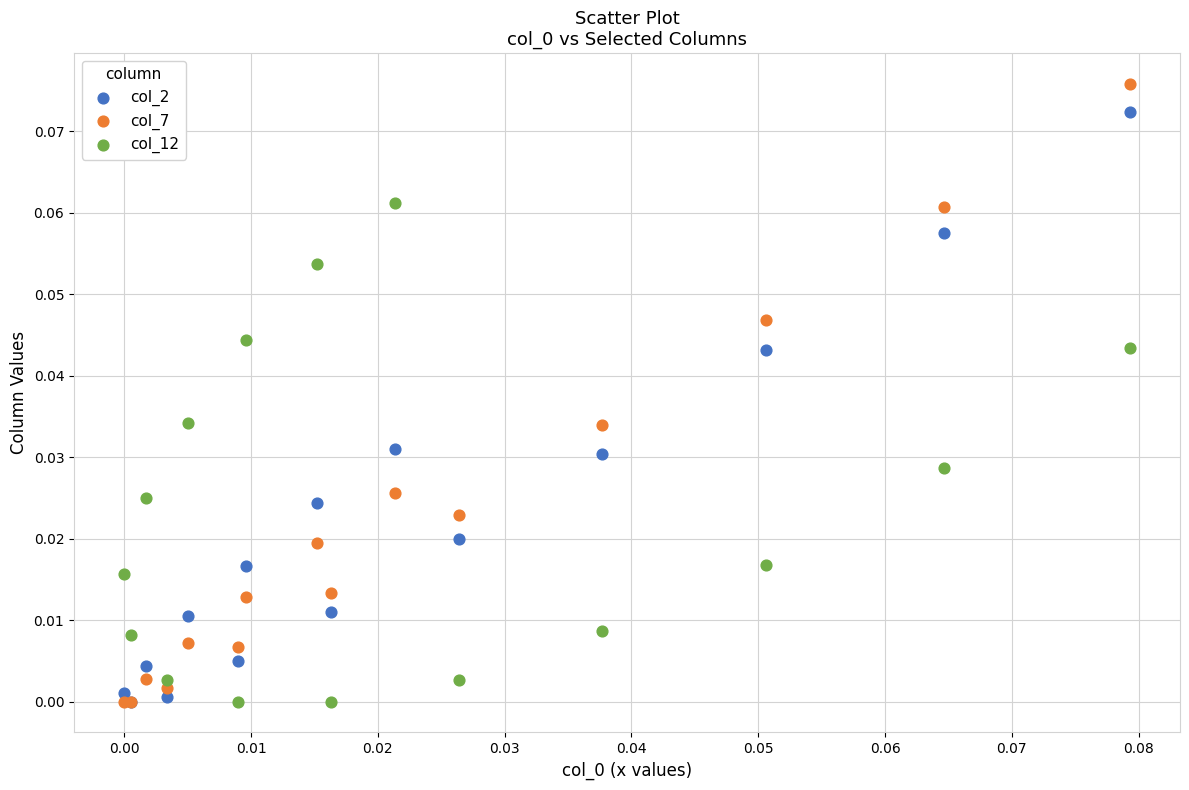

What are all the series names shown in the legend?

col_2, col_7, col_12